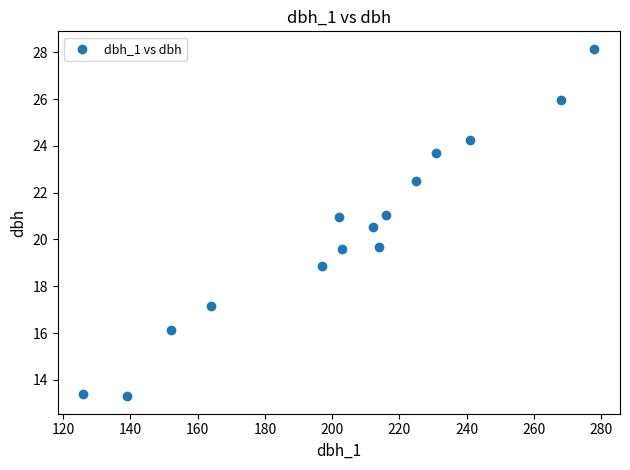

What is the range of X values (max minus min)?

152.0